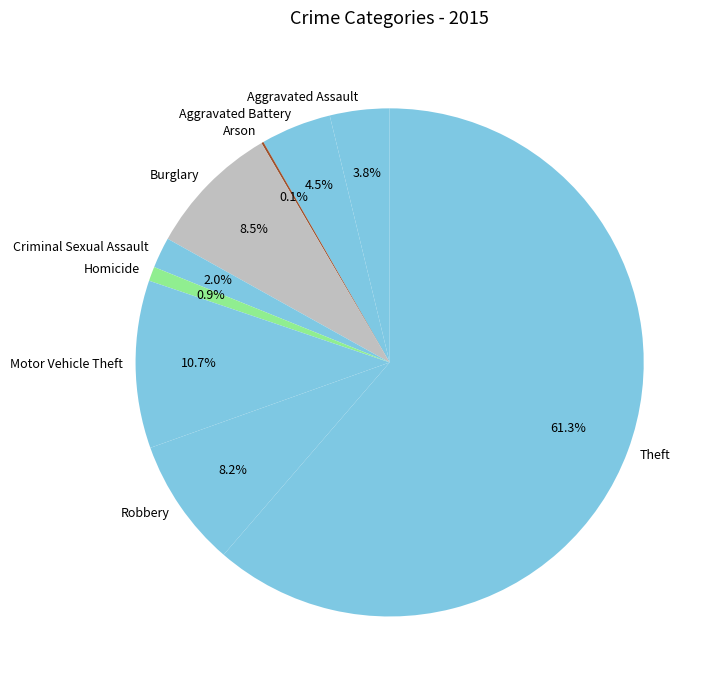

Combined, do Aggravated Assault and Criminal Sexual Assault account for over 50%?

No